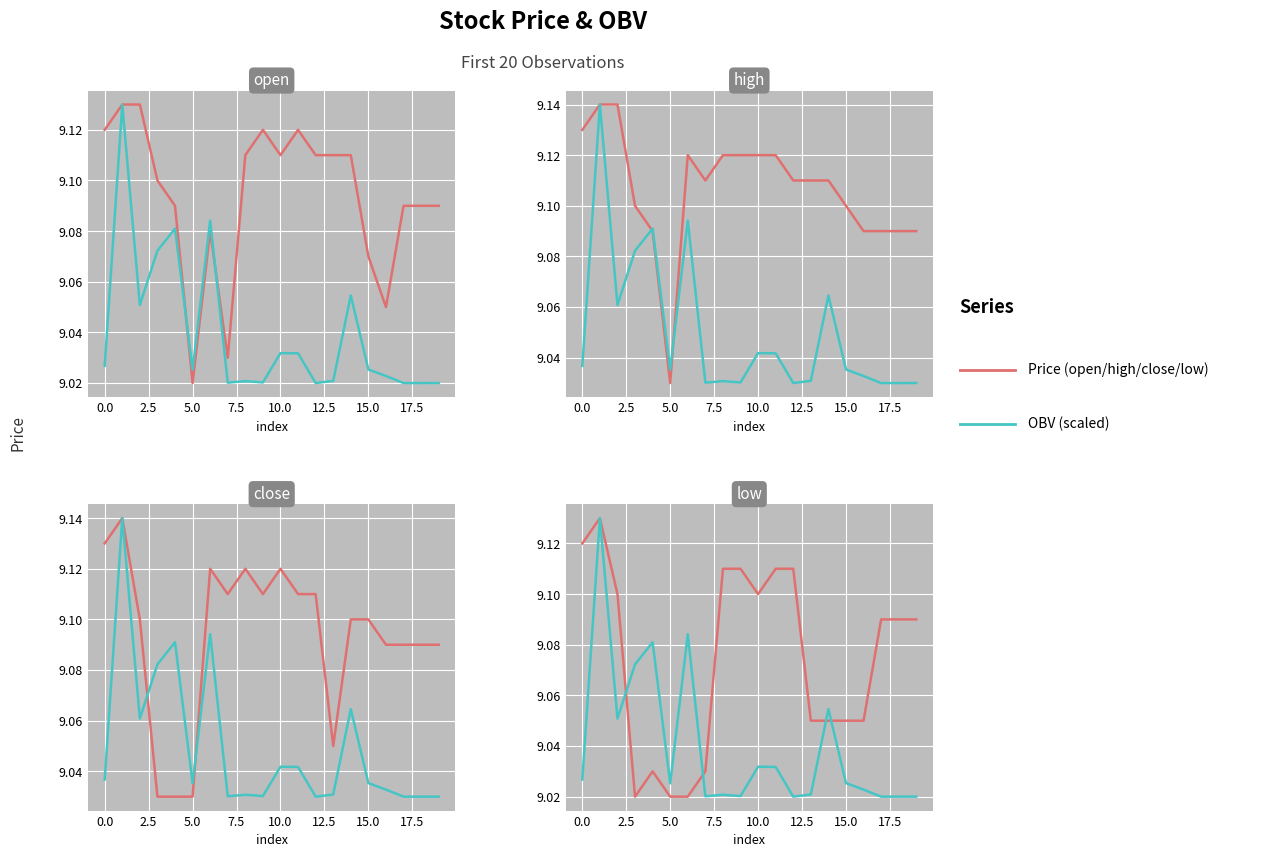

What is the average value of the low series?

9.1